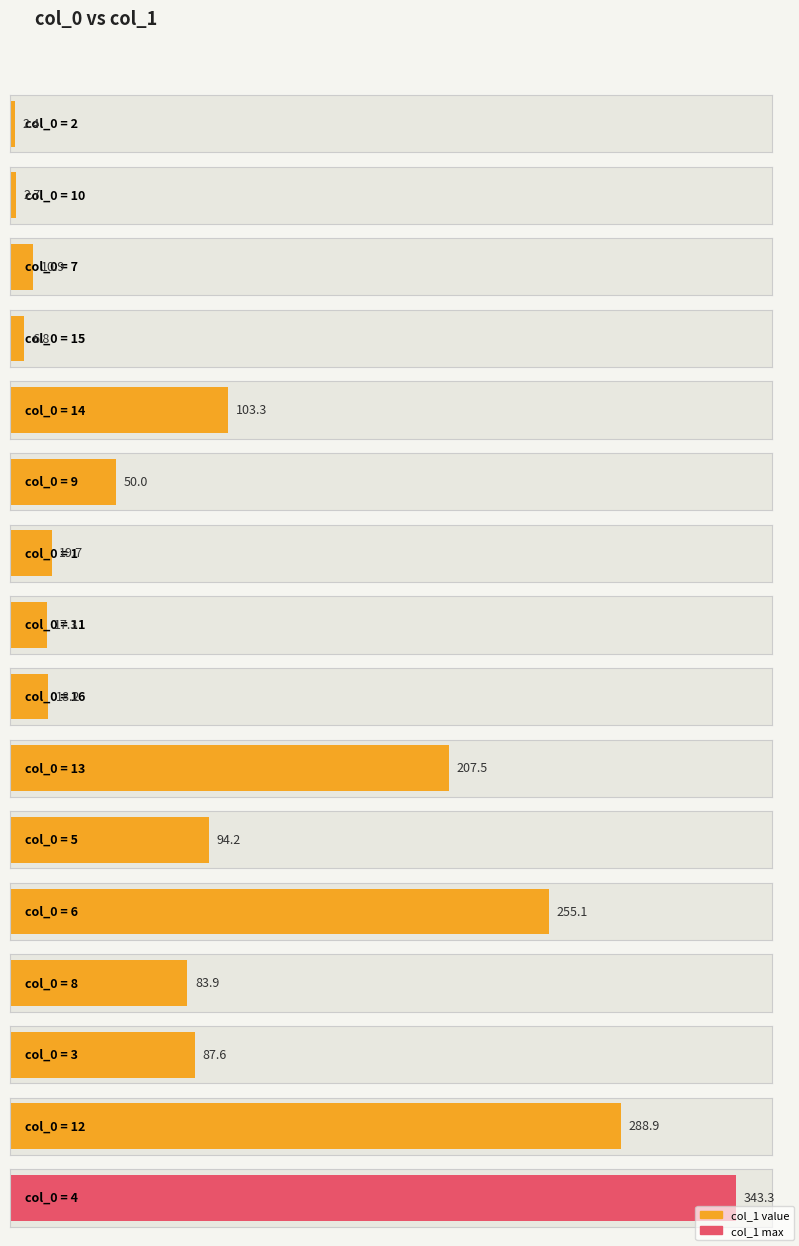

Does the chart contain stacked bars?

No